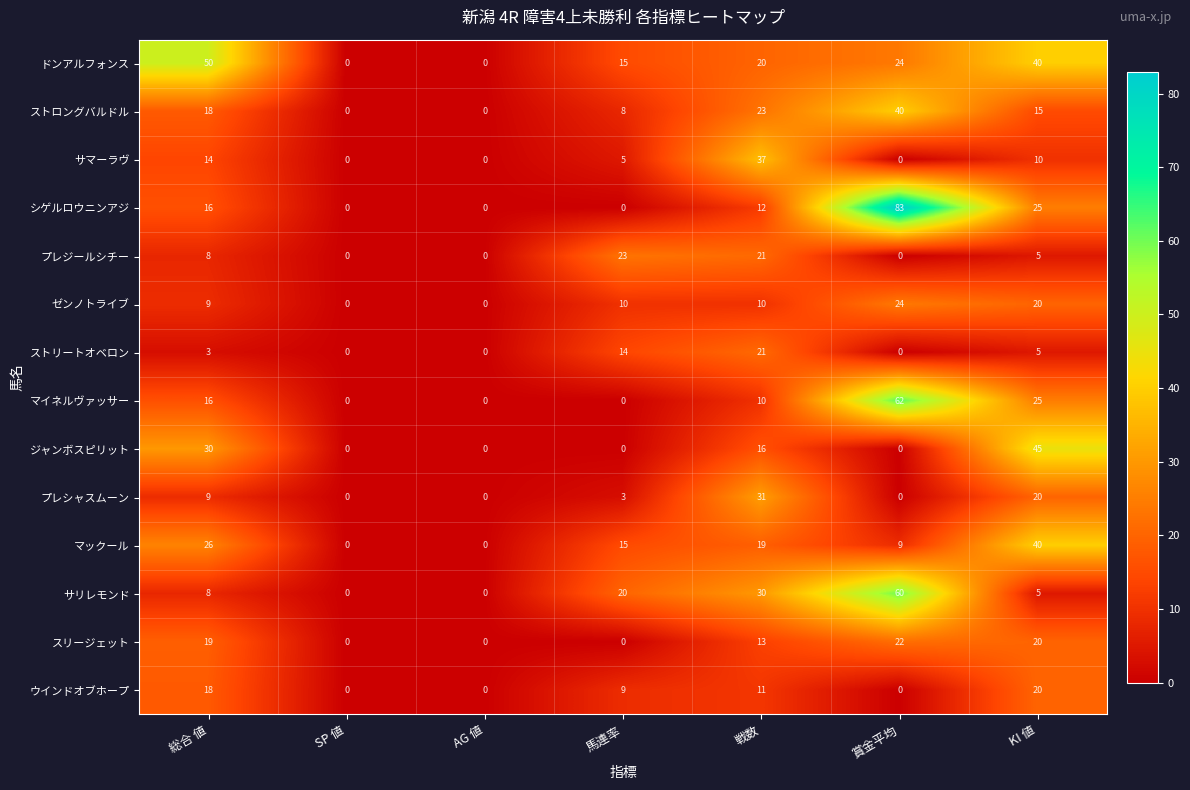

Between SP 値 and 馬連率, which series saw the biggest shift?

プレジールシチー